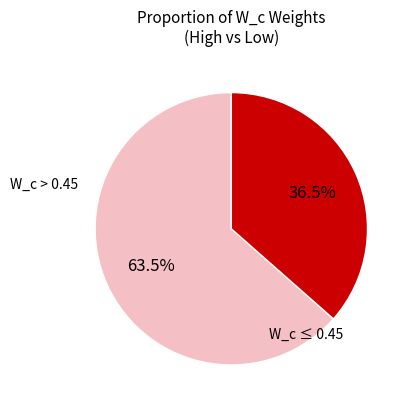

Is there any slice that represents more than half of the pie?

Yes